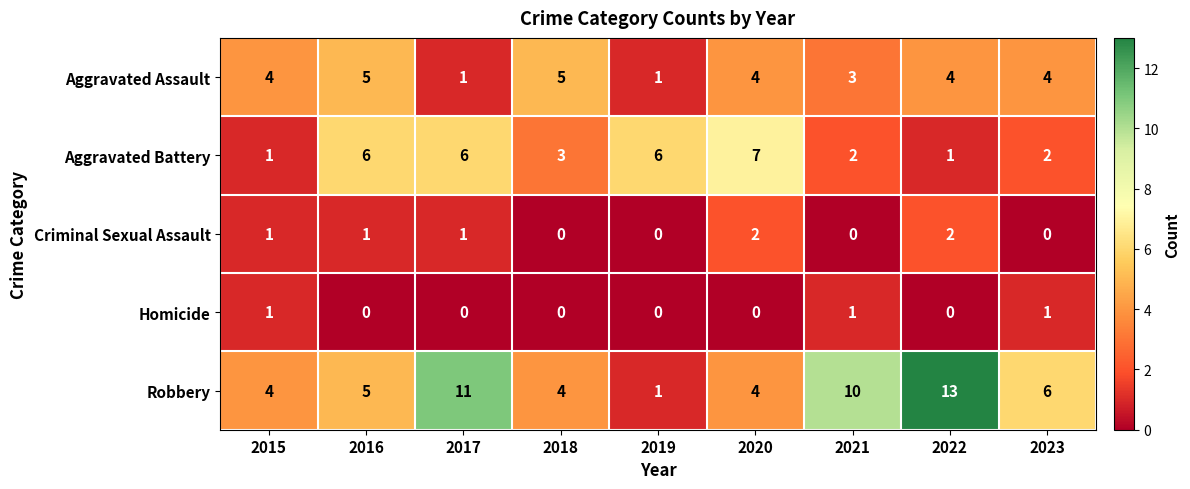

What is the difference between the maximum and minimum values in the Robbery series?

12